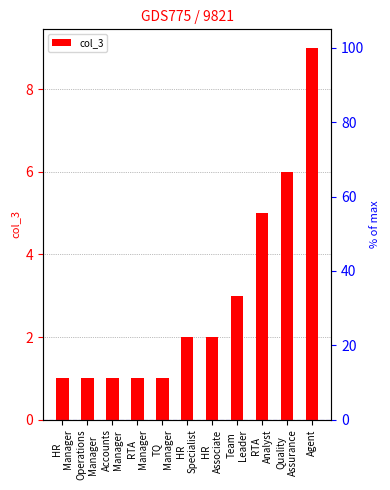

Count the values in the range 1 to 5.

9